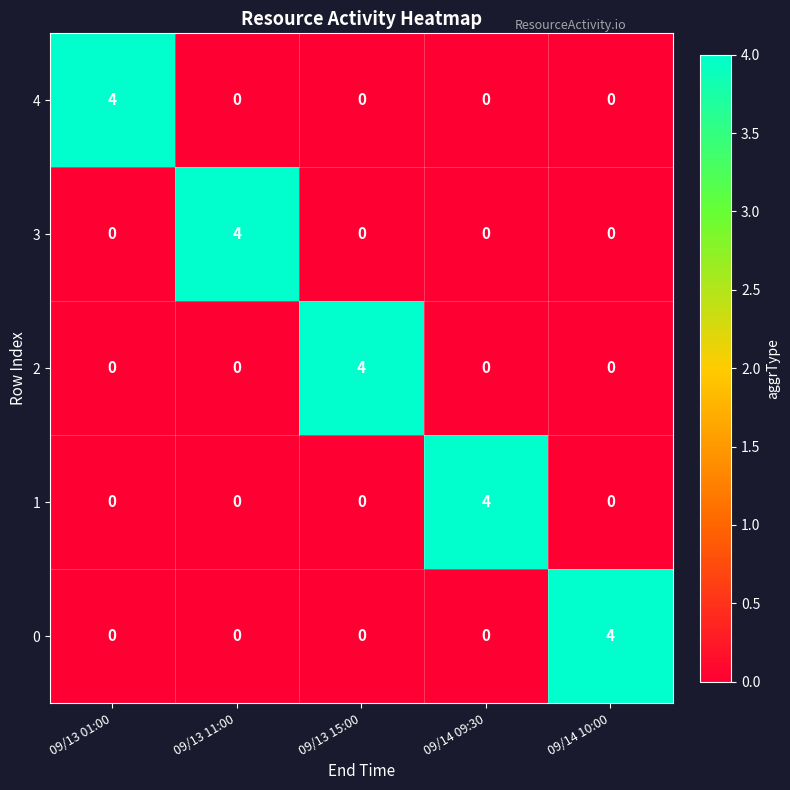

Reading right to left, extract all data points from this chart.

4: 09/14 10:00=0	09/14 09:30=0	09/13 15:00=0	09/13 11:00=0	09/13 01:00=4
3: 09/14 10:00=0	09/14 09:30=0	09/13 15:00=0	09/13 11:00=4	09/13 01:00=0
2: 09/14 10:00=0	09/14 09:30=0	09/13 15:00=4	09/13 11:00=0	09/13 01:00=0
1: 09/14 10:00=0	09/14 09:30=4	09/13 15:00=0	09/13 11:00=0	09/13 01:00=0
0: 09/14 10:00=4	09/14 09:30=0	09/13 15:00=0	09/13 11:00=0	09/13 01:00=0